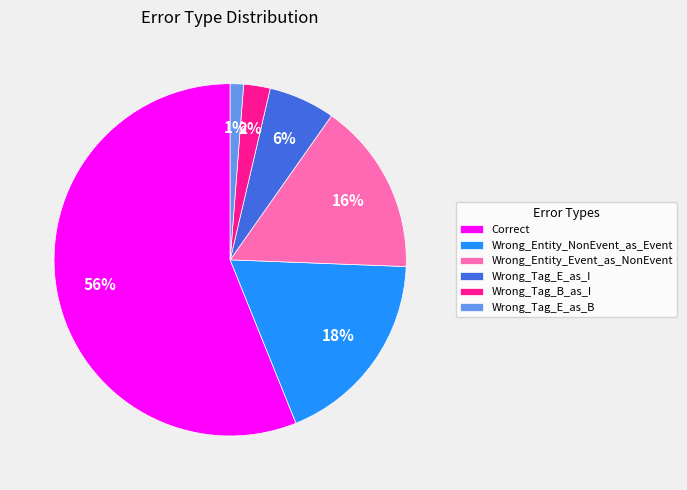

To the nearest percent, what portion does Wrong_Tag_B_as_I represent?

2%